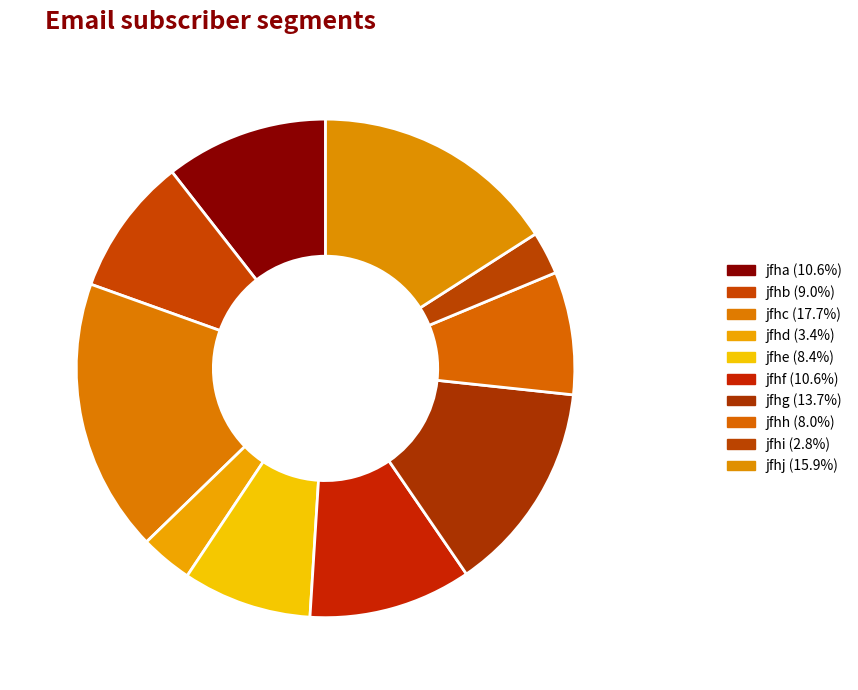

How many segments does this pie chart have?

10